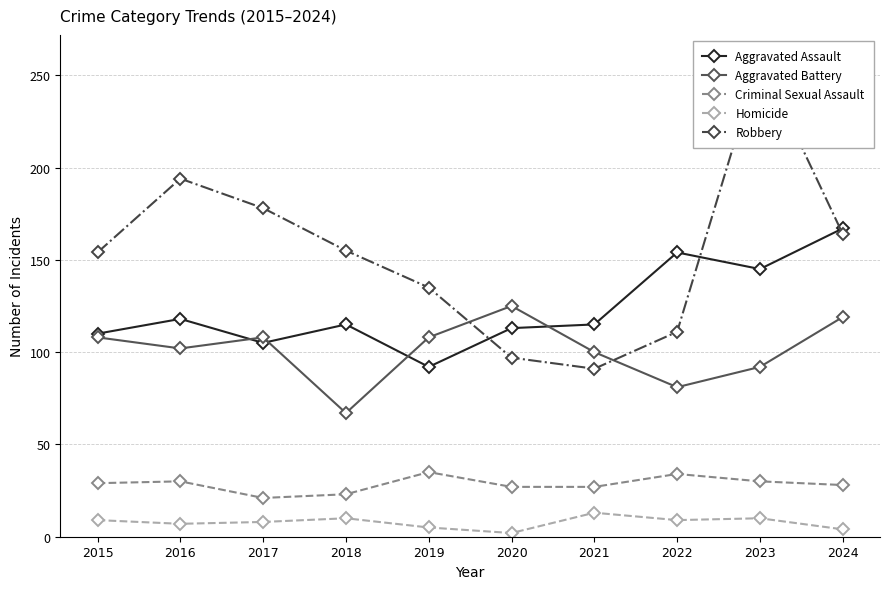

List the series in order of their peak value, lowest first.

Homicide, Criminal Sexual Assault, Aggravated Battery, Aggravated Assault, Robbery